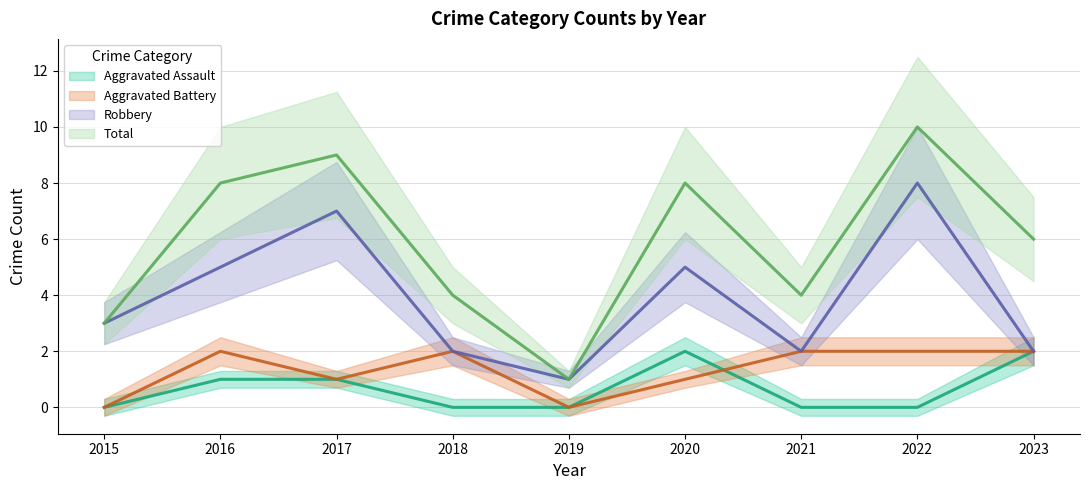

How many lines are shown in the chart?

4